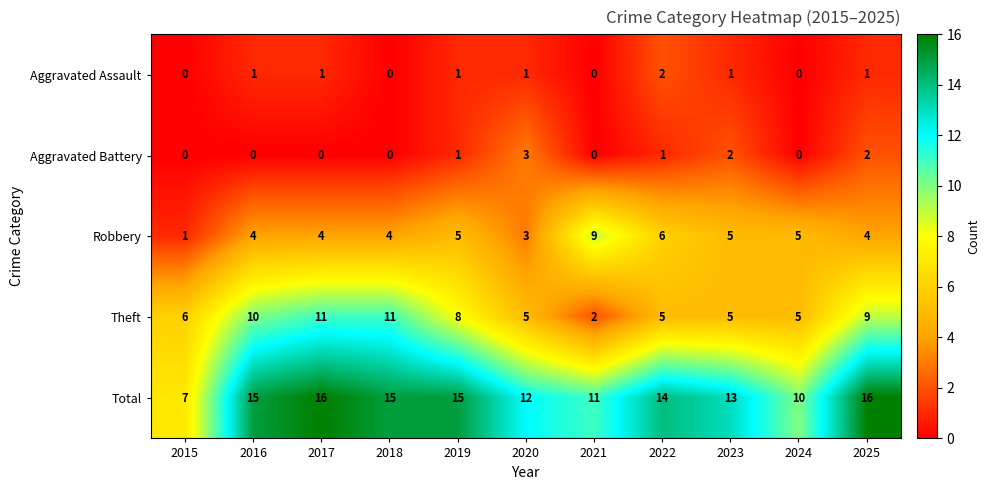

What is the difference between the maximum and minimum values in the Theft series?

9